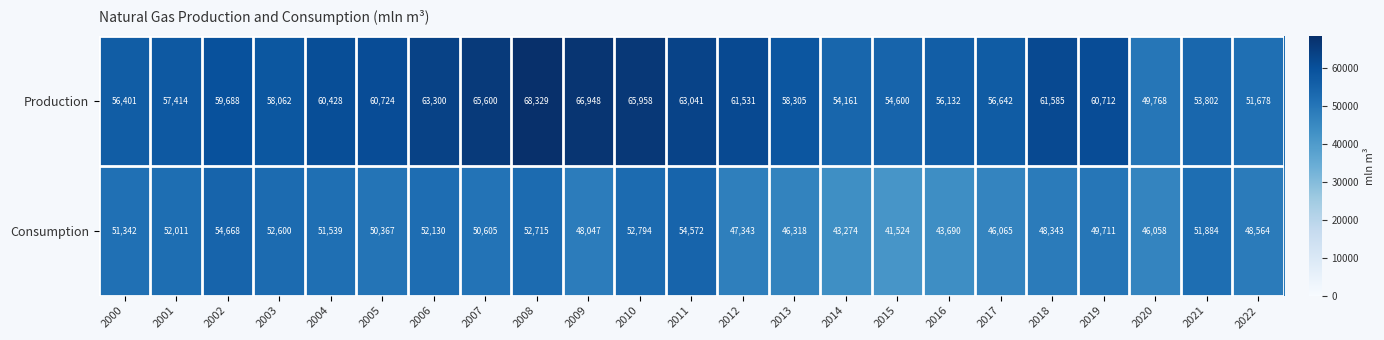

At 2015, list the series in order from largest to smallest.

Production, Consumption